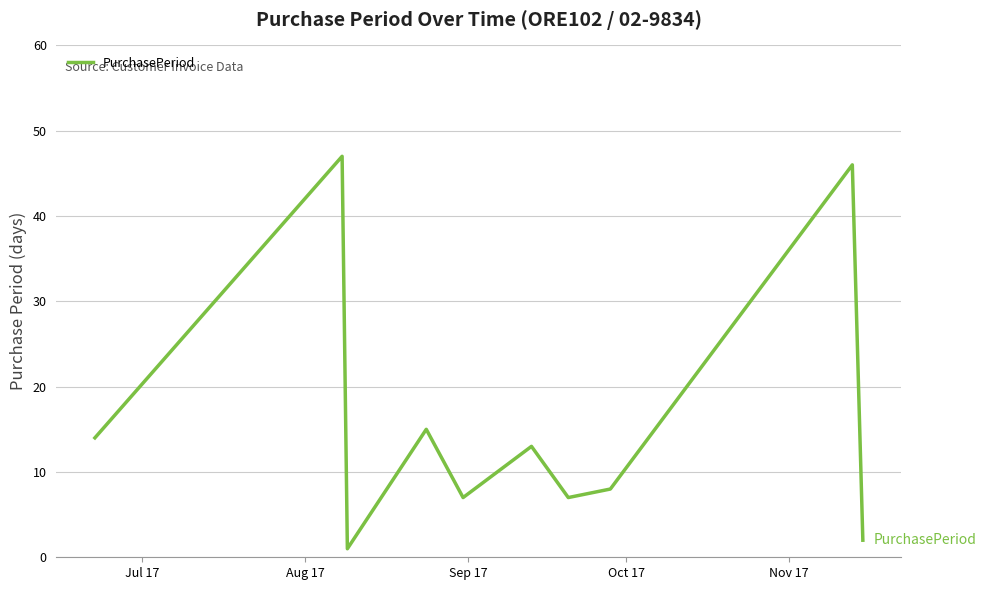

What is the sum of all values?

160